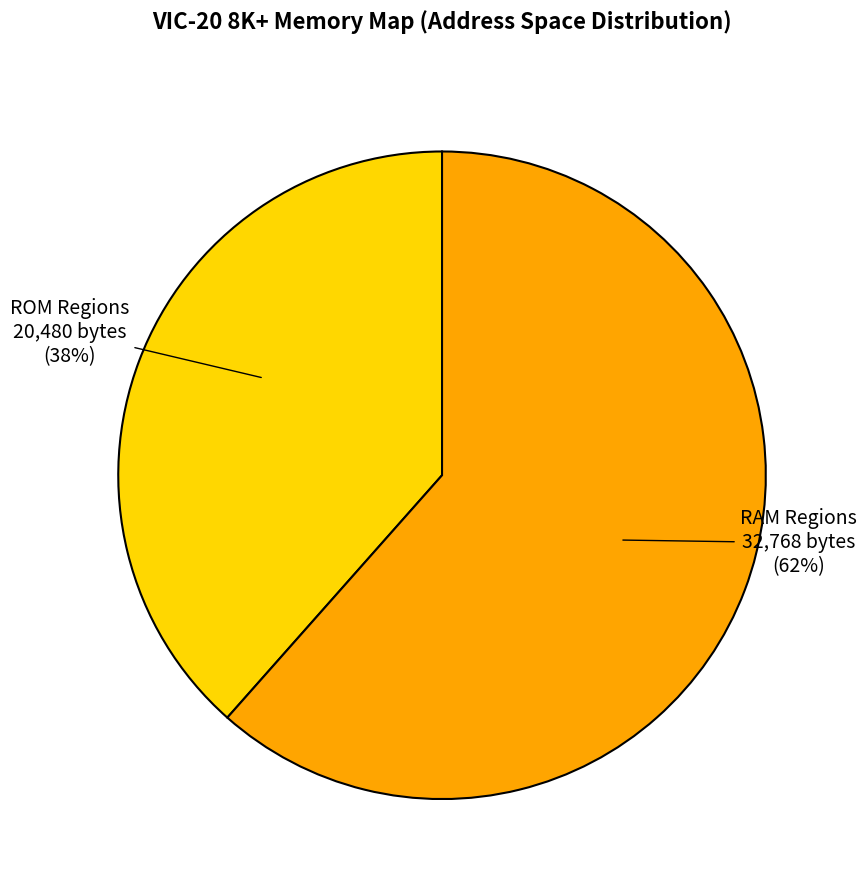

To the nearest percent, what is the average slice percentage?

50%